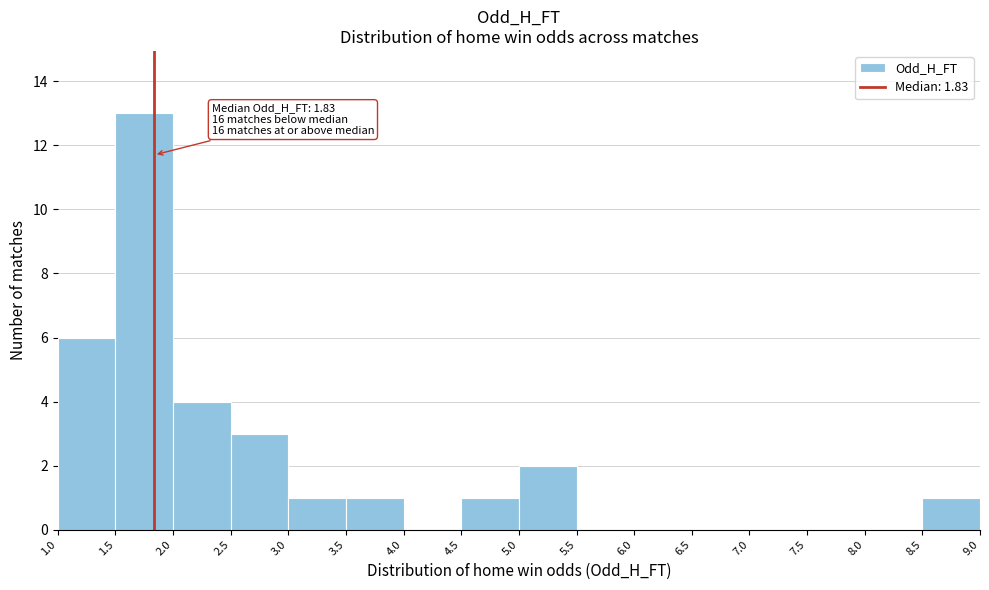

Over which range of the x-axis is the bar tallest?

1.5 to 2.0